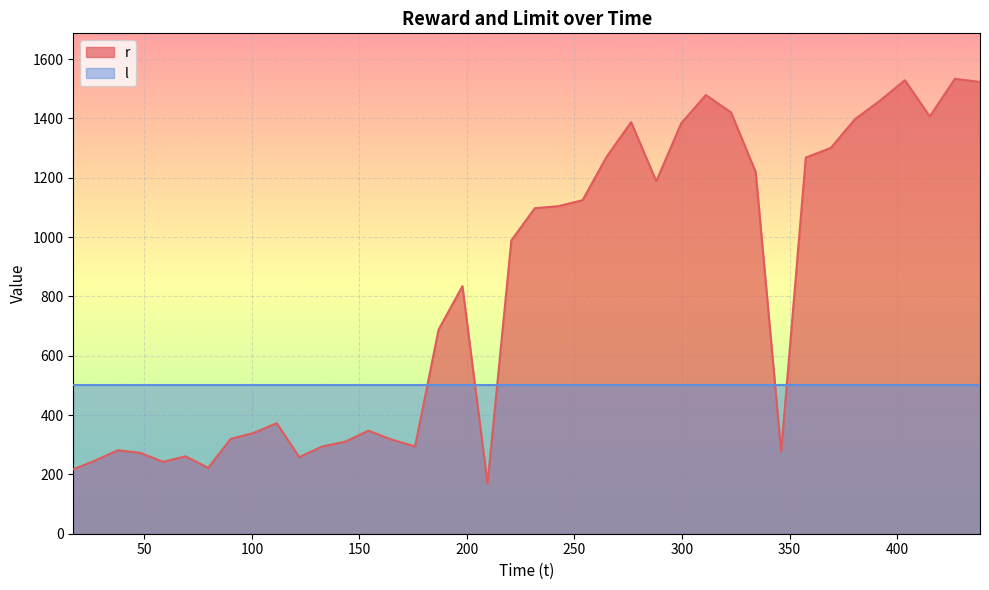

What is the minimum value for l?

500.0